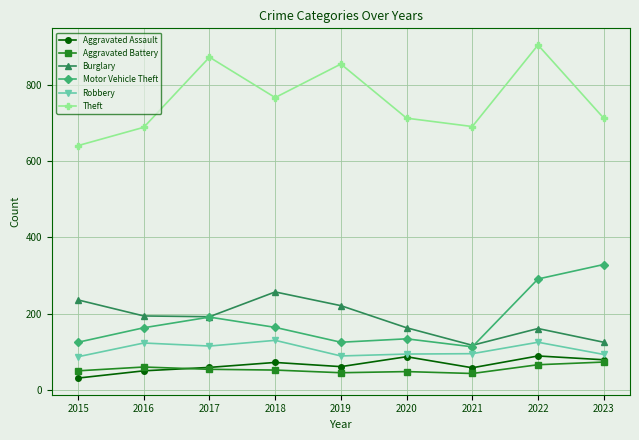

True or false: Burglary and Theft cross at least once.

False